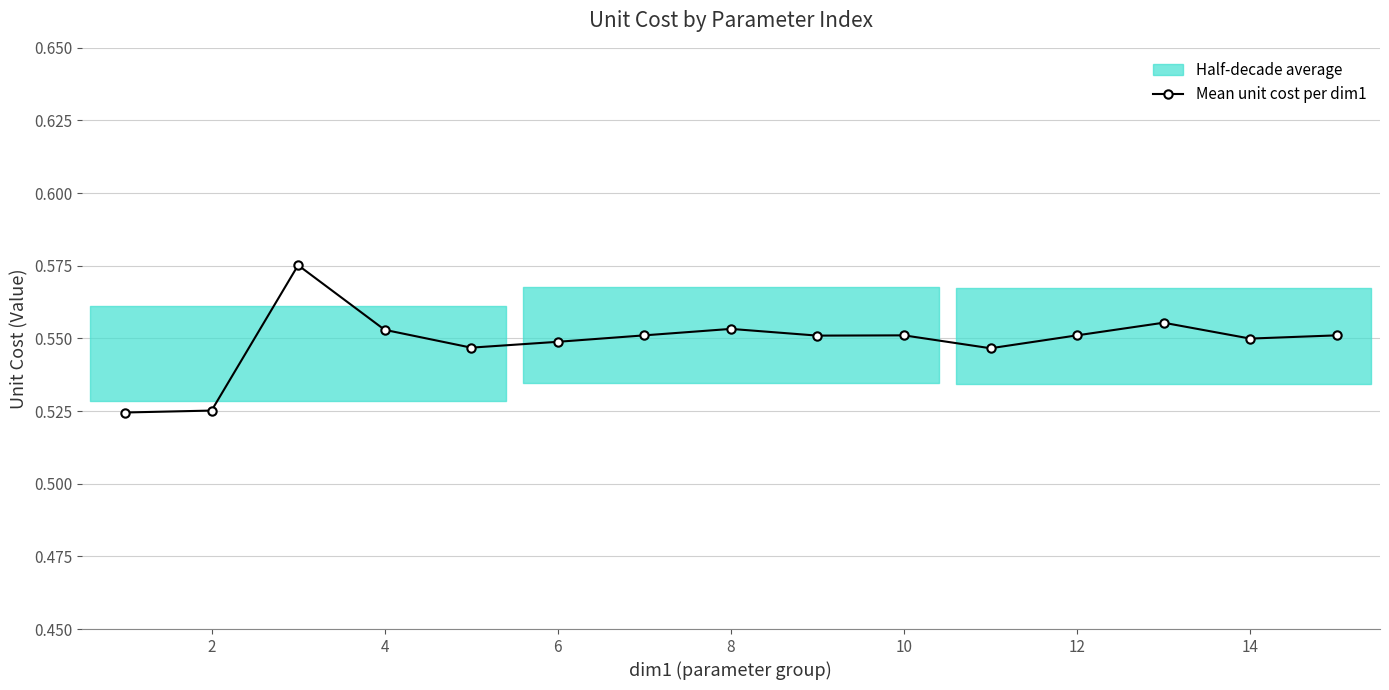

What is the maximum value shown in the chart?

0.6